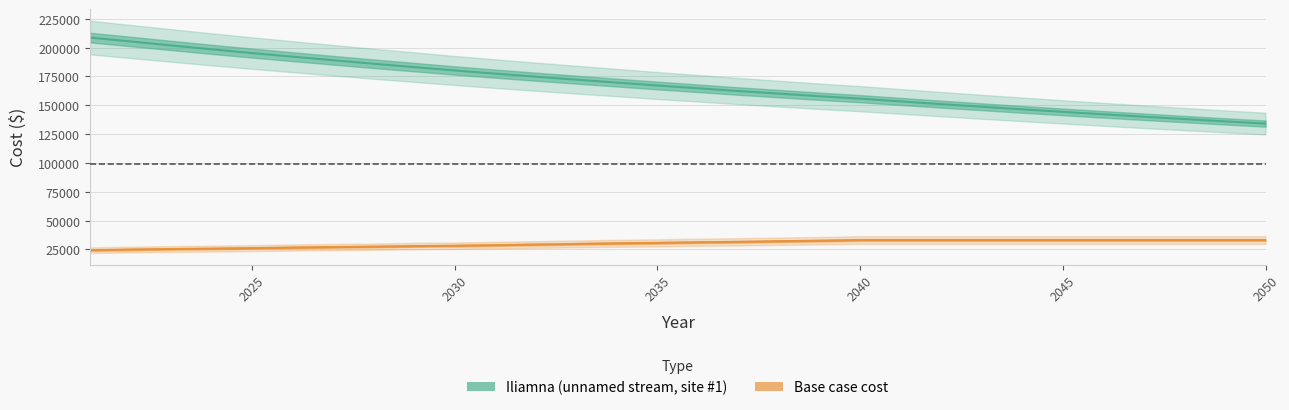

What is the sum of the Base case cost values at 2047 and 2023?

58613.5